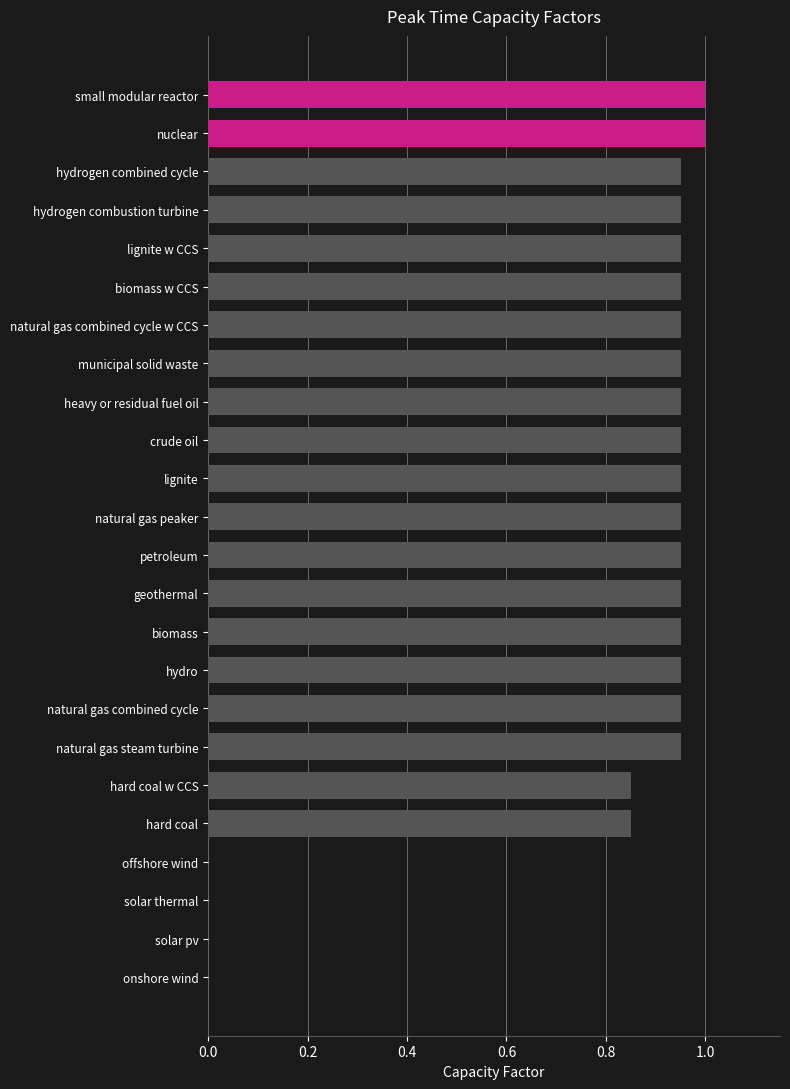

Does the chart contain stacked bars?

No